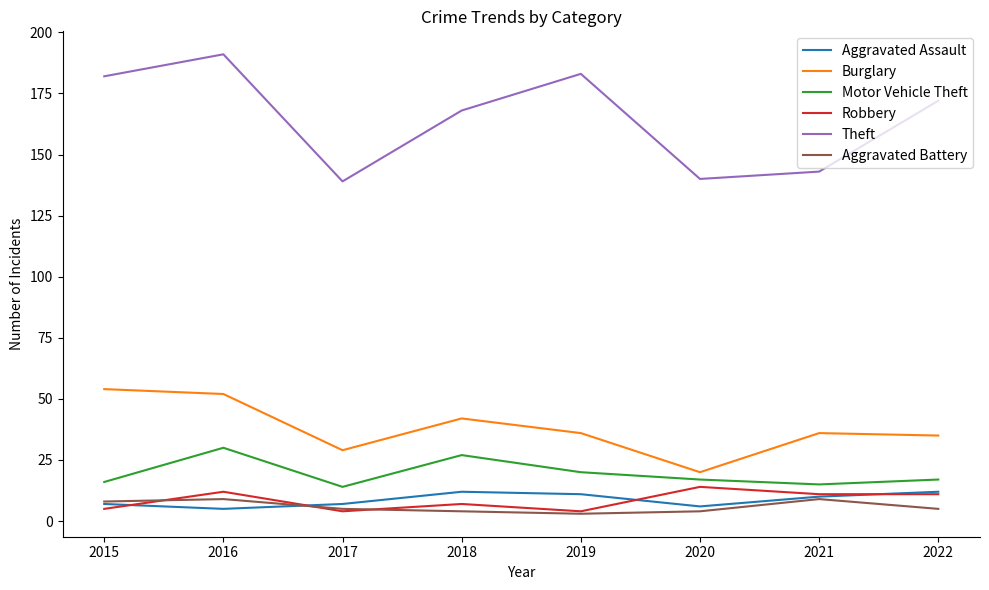

Reading left to right, extract all data points from this chart.

Aggravated Assault: 7	5	7	12	11	6	10	12
Burglary: 54	52	29	42	36	20	36	35
Motor Vehicle Theft: 16	30	14	27	20	17	15	17
Robbery: 5	12	4	7	4	14	11	11
Theft: 182	191	139	168	183	140	143	172
Aggravated Battery: 8	9	5	4	3	4	9	5